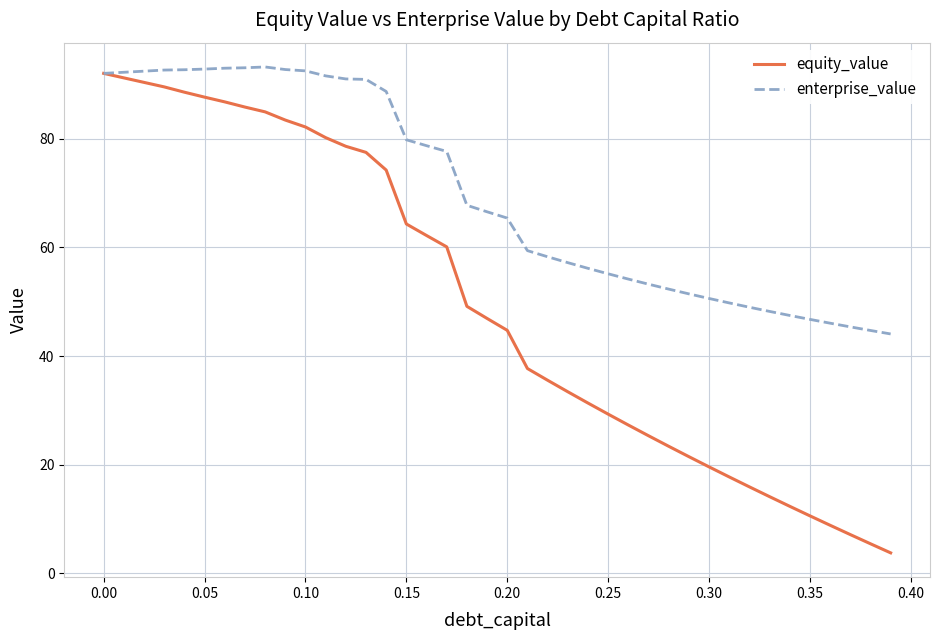

Does the chart display data point markers on the line(s)?

No